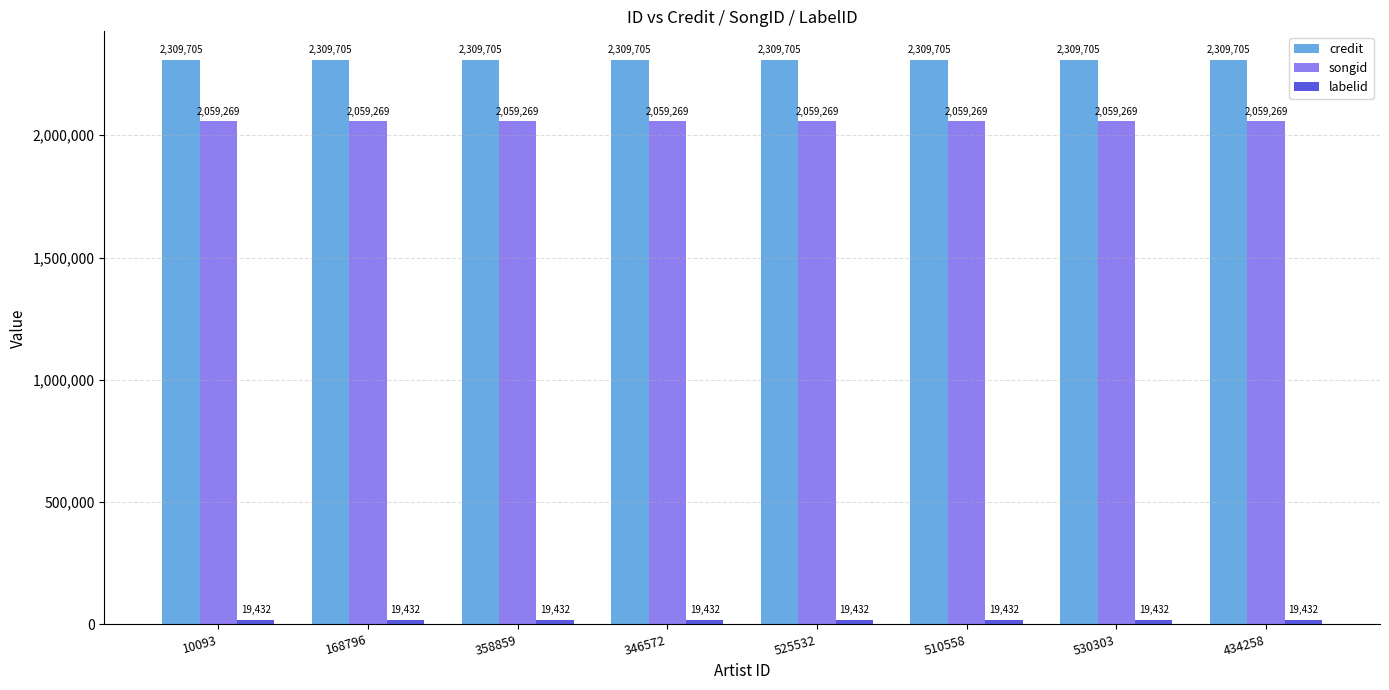

Is it true that songid equals 3537829 at 434258?

False